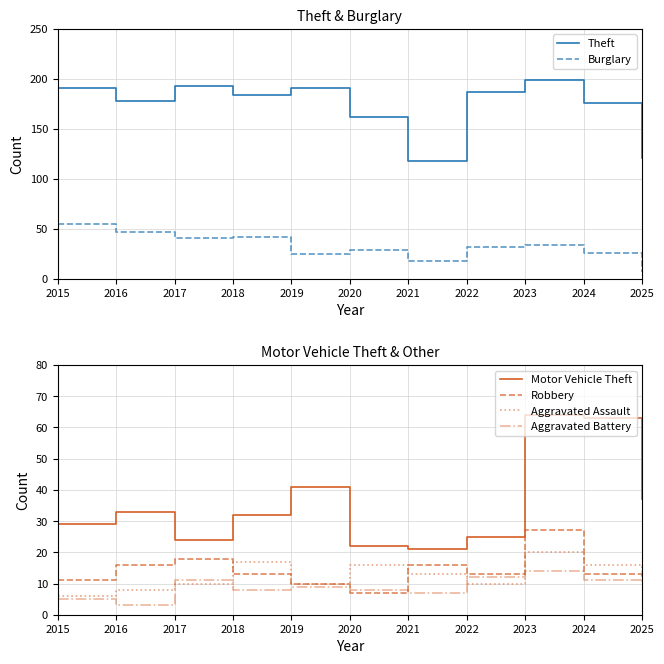

What is the average value of the Aggravated Assault series?

12